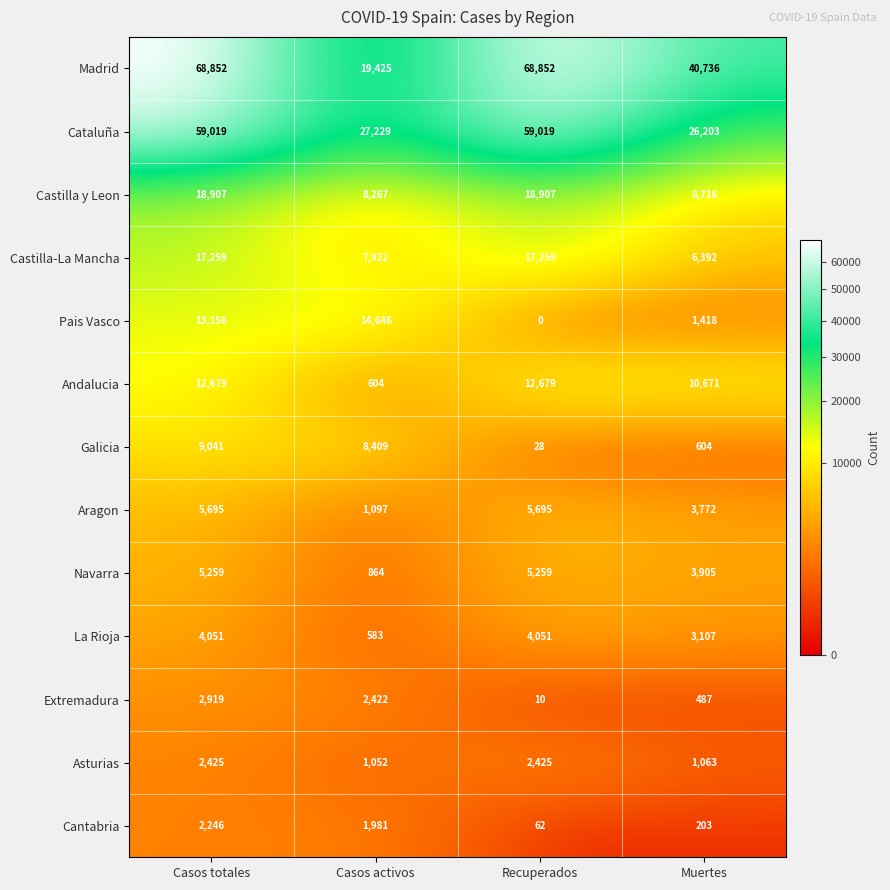

At which category is the sum across all series the highest?

Casos totales